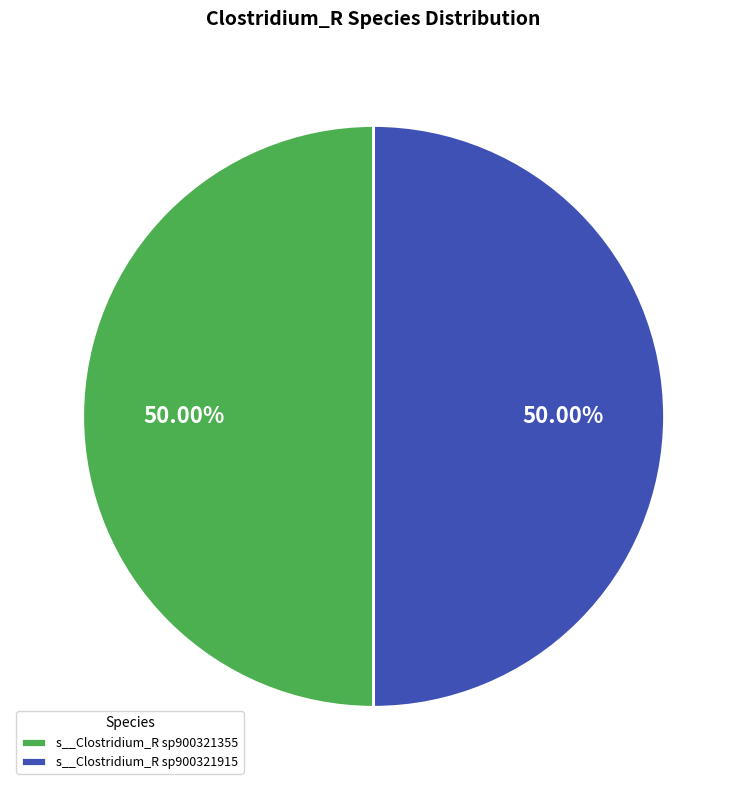

Approximately how many times larger is the value at s__Clostridium_R sp900321355 compared to s__Clostridium_R sp900321915?

1.0